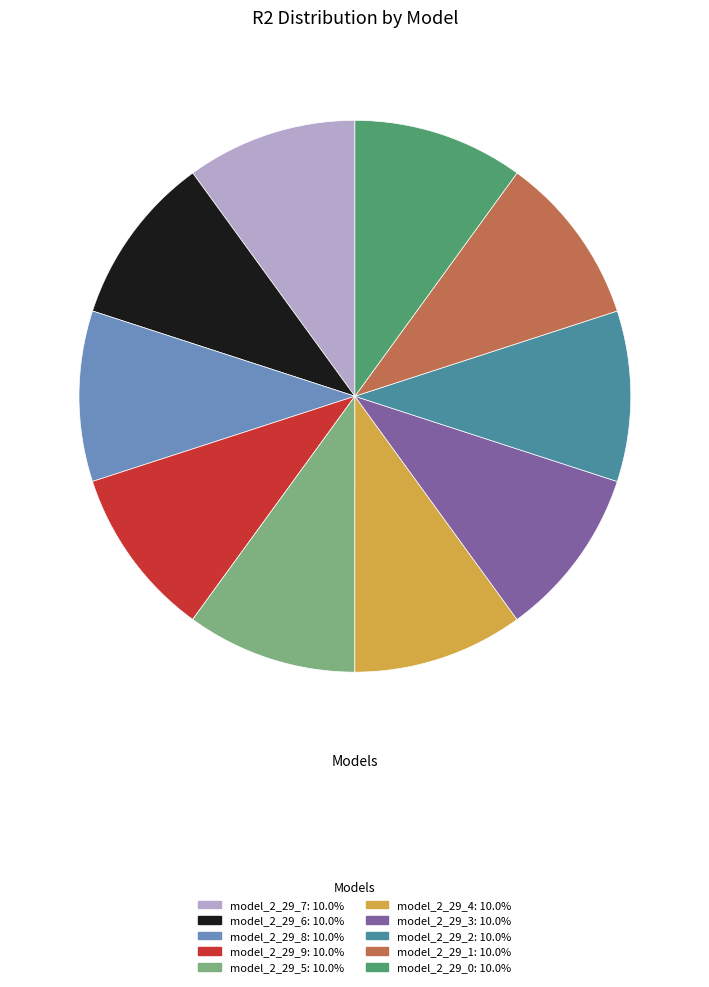

Is it true that model_2_29_4 is 16% of the pie?

False